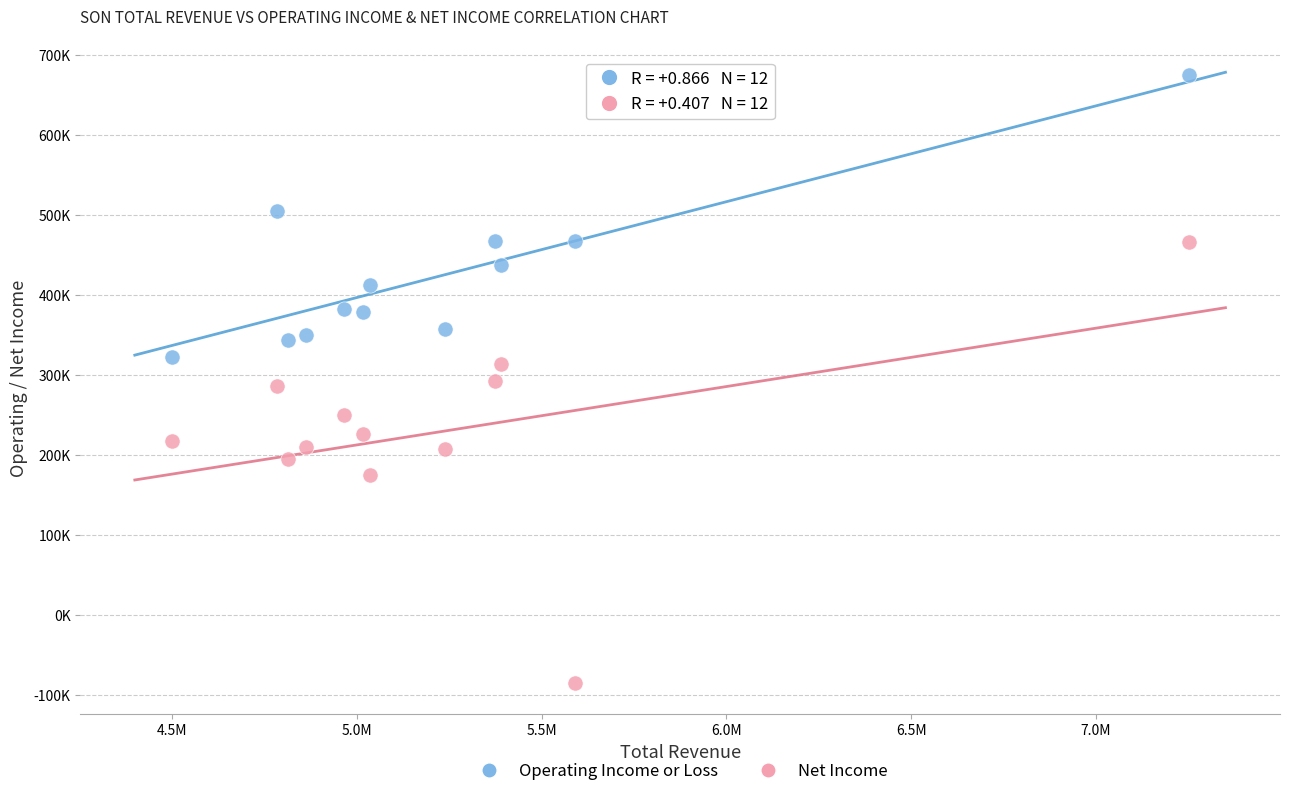

What are all the series names shown in the legend?

Operating Income or Loss, Net Income